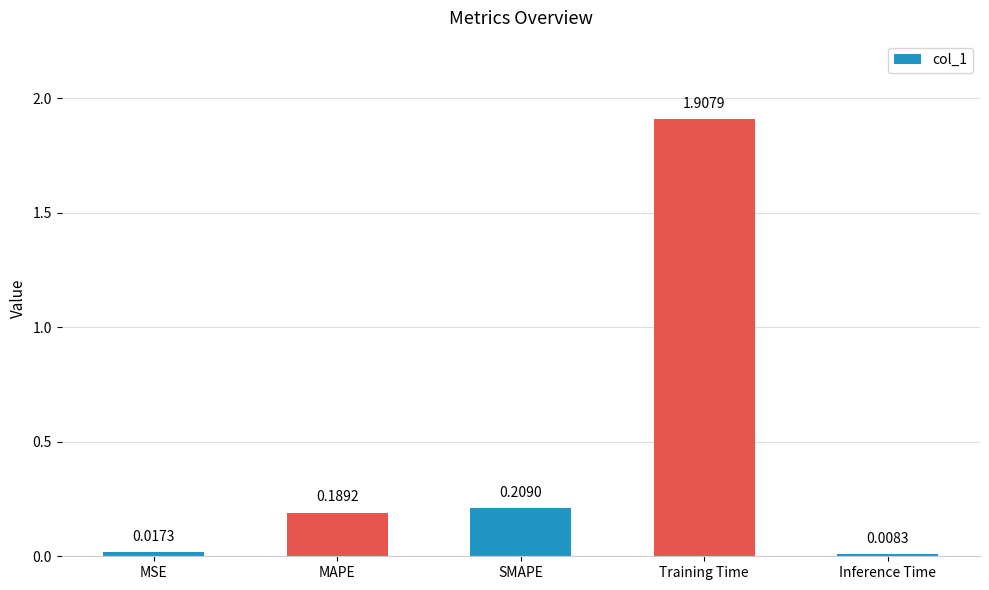

List the labels in order of value, largest first.

Training Time, SMAPE, MAPE, MSE, Inference Time